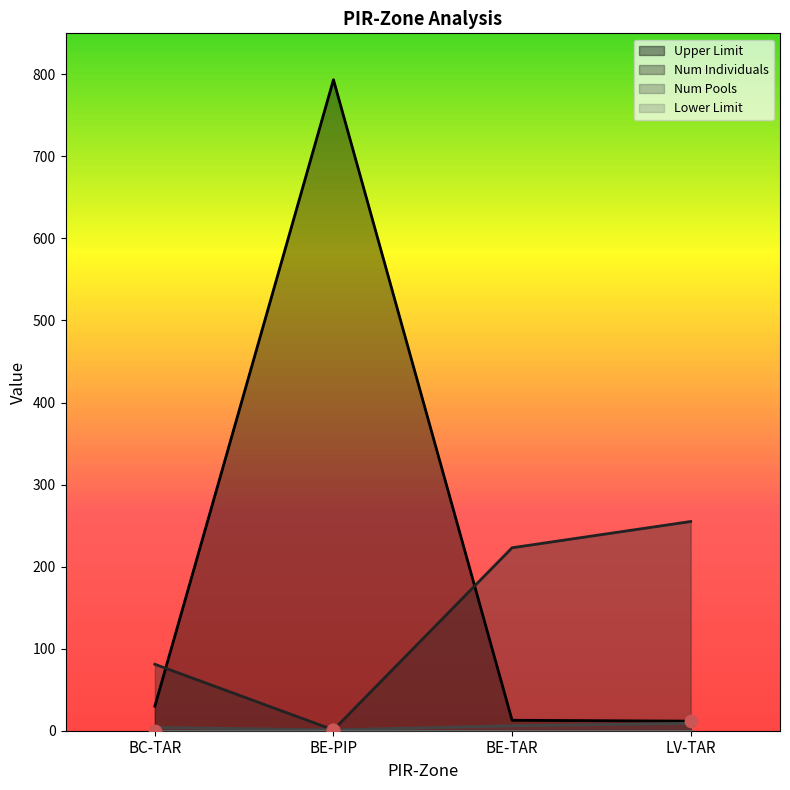

Is the value of Num Pools at BE-TAR greater than the value of Num Individuals at LV-TAR?

No